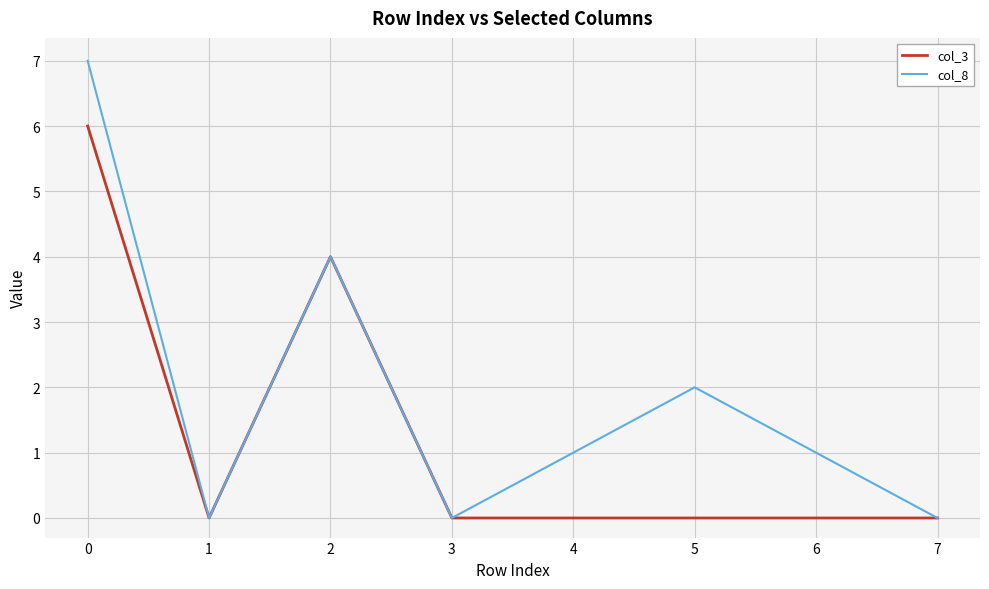

How many series are shown in this chart?

2